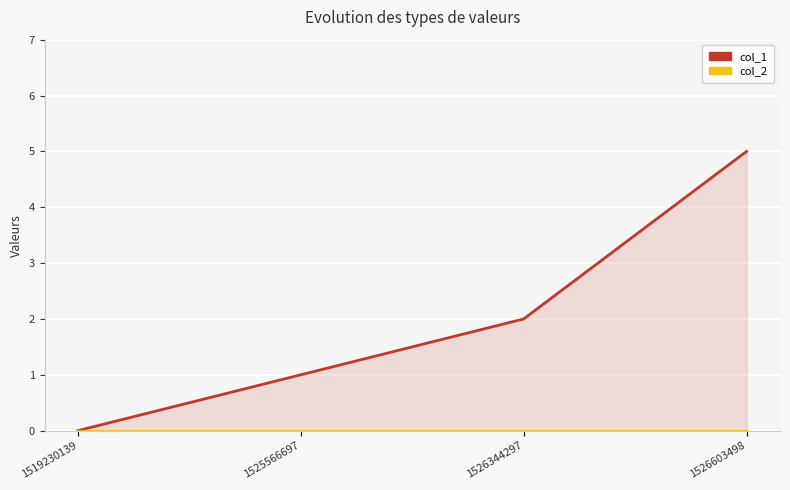

True or false: col_1 and col_2 cross at least once.

False